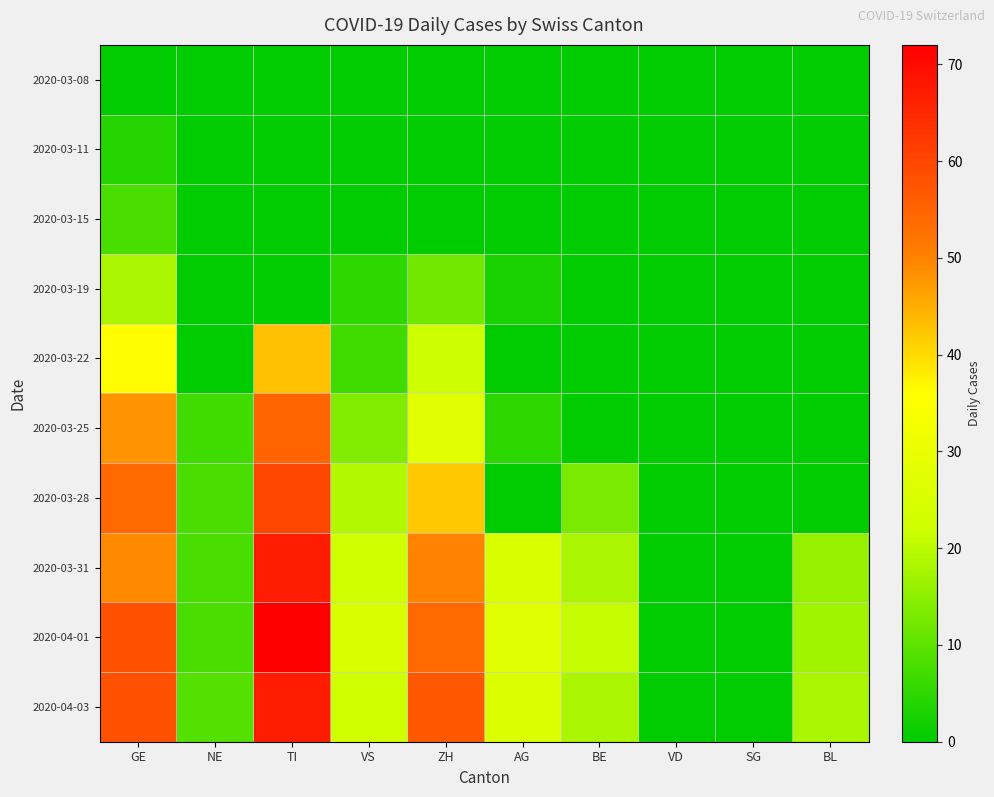

Reading left to right, extract all data points from this chart.

2020-03-08: GE=0	NE=0	TI=0	VS=0	ZH=0	AG=0	BE=0	VD=0	SG=0	BL=0
2020-03-11: GE=4	NE=0	TI=0	VS=0	ZH=0	AG=0	BE=0	VD=0	SG=0	BL=0
2020-03-15: GE=8	NE=0	TI=0	VS=0	ZH=0	AG=0	BE=0	VD=0	SG=0	BL=0
2020-03-19: GE=18	NE=0	TI=0	VS=5	ZH=12	AG=3	BE=0	VD=0	SG=0	BL=0
2020-03-22: GE=36	NE=0	TI=43	VS=7	ZH=22	AG=0	BE=0	VD=0	SG=0	BL=0
2020-03-25: GE=48	NE=7	TI=55	VS=14	ZH=28	AG=5	BE=0	VD=0	SG=0	BL=0
2020-03-28: GE=54	NE=8	TI=60	VS=19	ZH=42	AG=0	BE=13	VD=0	SG=0	BL=0
2020-03-31: GE=49	NE=8	TI=67	VS=23	ZH=50	AG=25	BE=18	VD=0	SG=0	BL=16
2020-04-01: GE=58	NE=8	TI=72	VS=25	ZH=54	AG=27	BE=21	VD=0	SG=0	BL=17
2020-04-03: GE=58	NE=9	TI=67	VS=23	ZH=57	AG=26	BE=18	VD=0	SG=0	BL=18